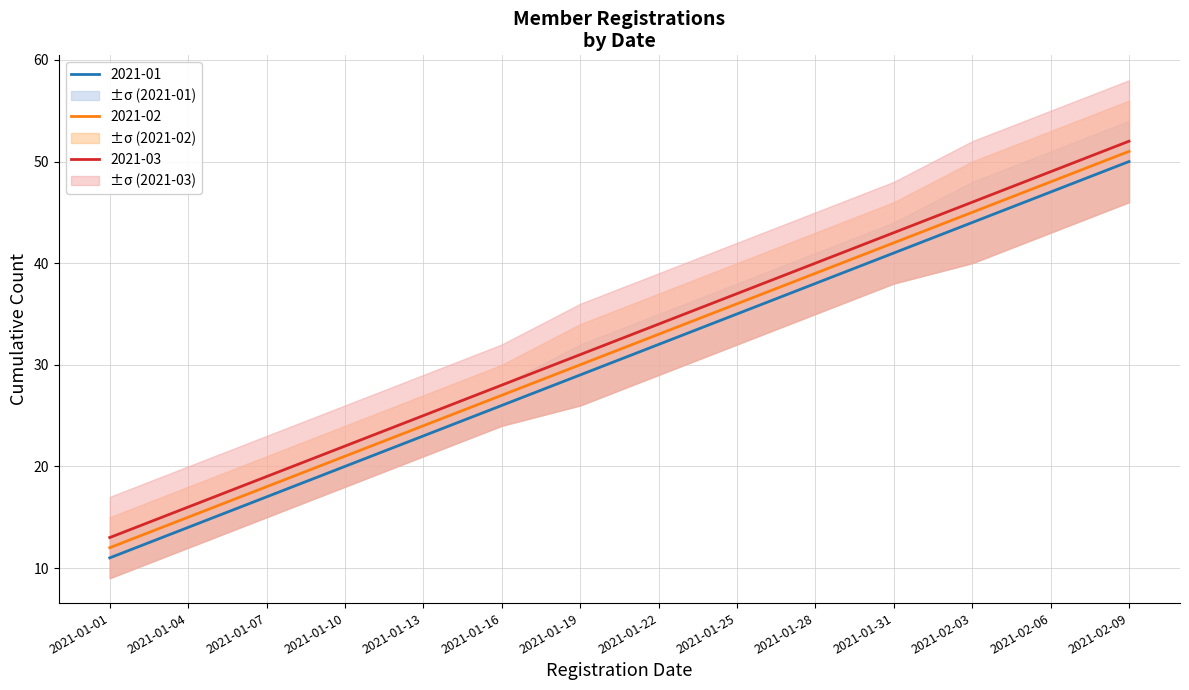

True or false: 2021-01 and 2021-03 intersect in this chart.

False